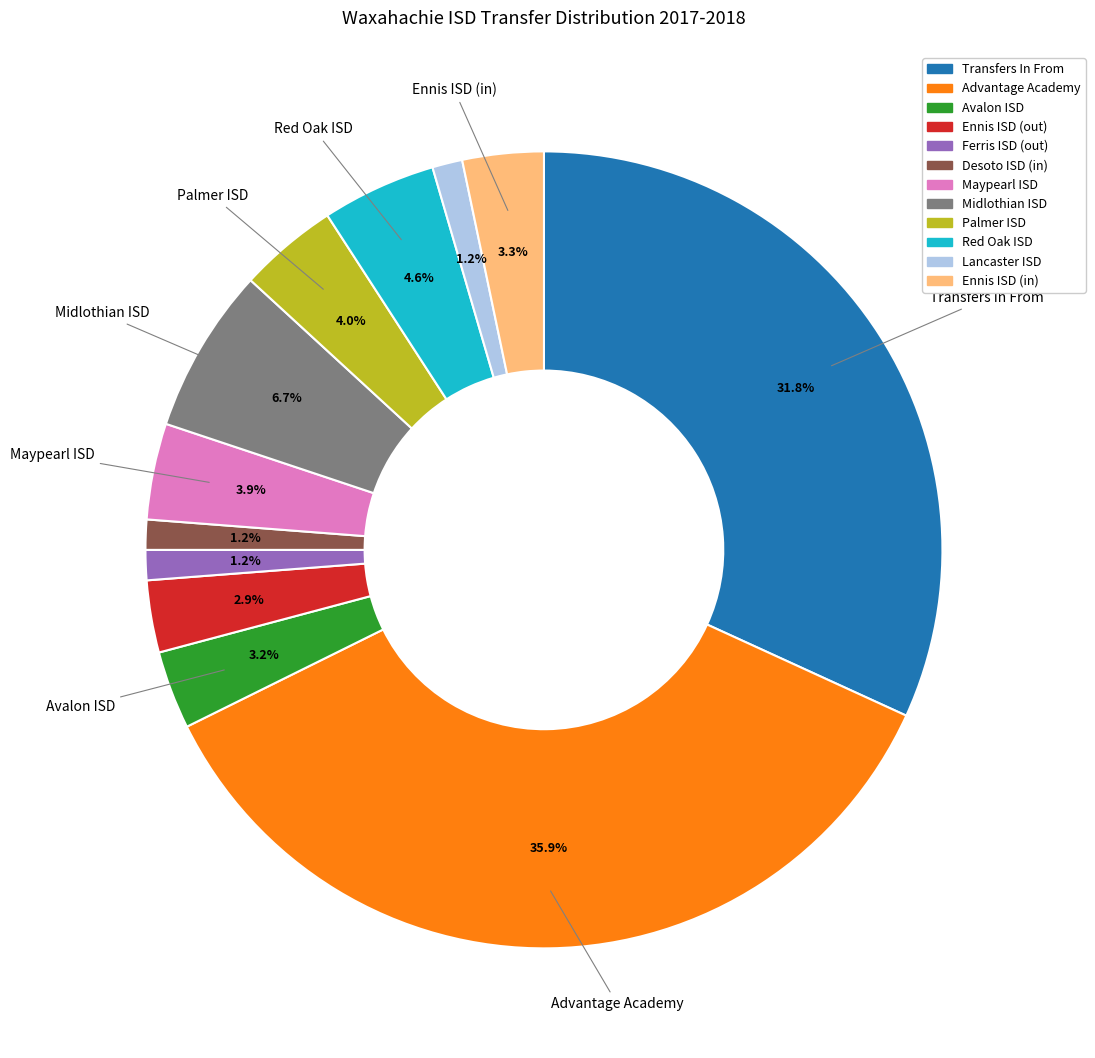

The Avalon ISD slice represents 3% of the pie. True or false?

True